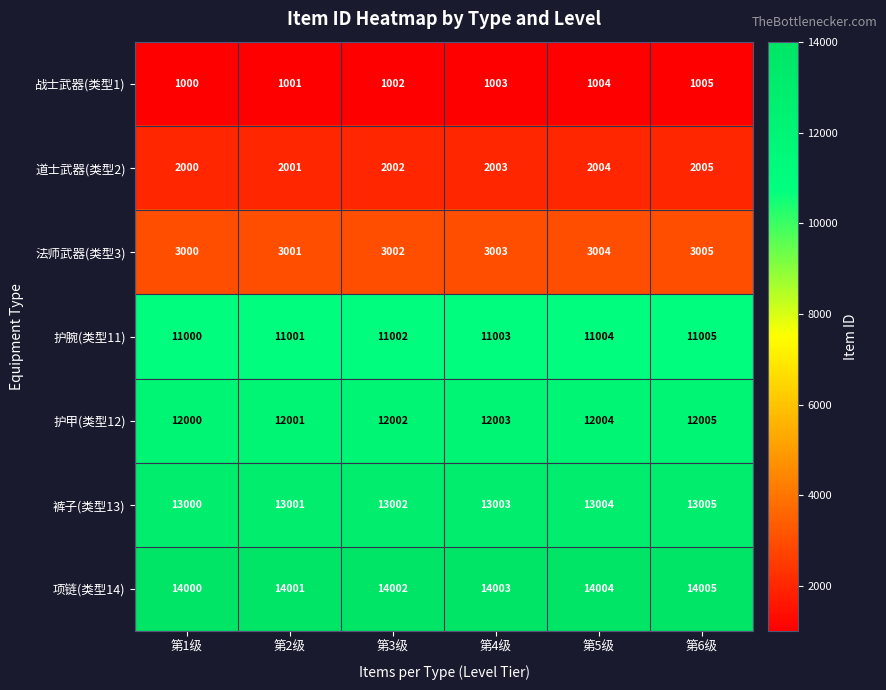

Is it true that 护甲(类型12) equals 12002 at 第3级?

True